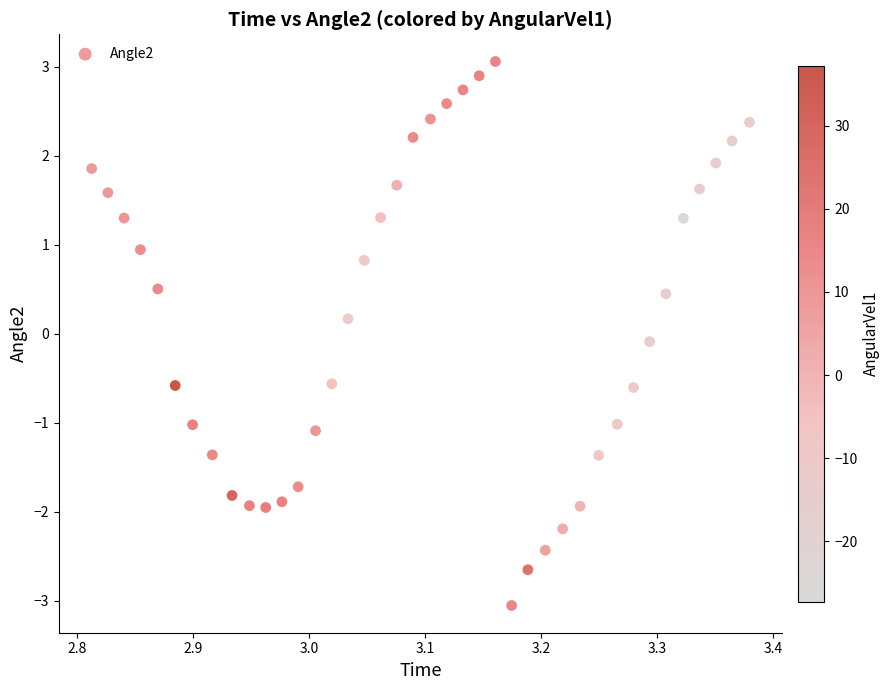

What is the range of X values (max minus min)?

0.6